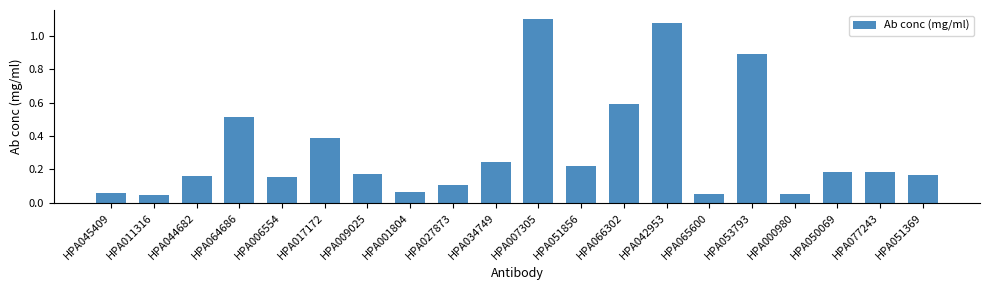

The chart shows a value of 0.1 at HPA001804. True or false?

True